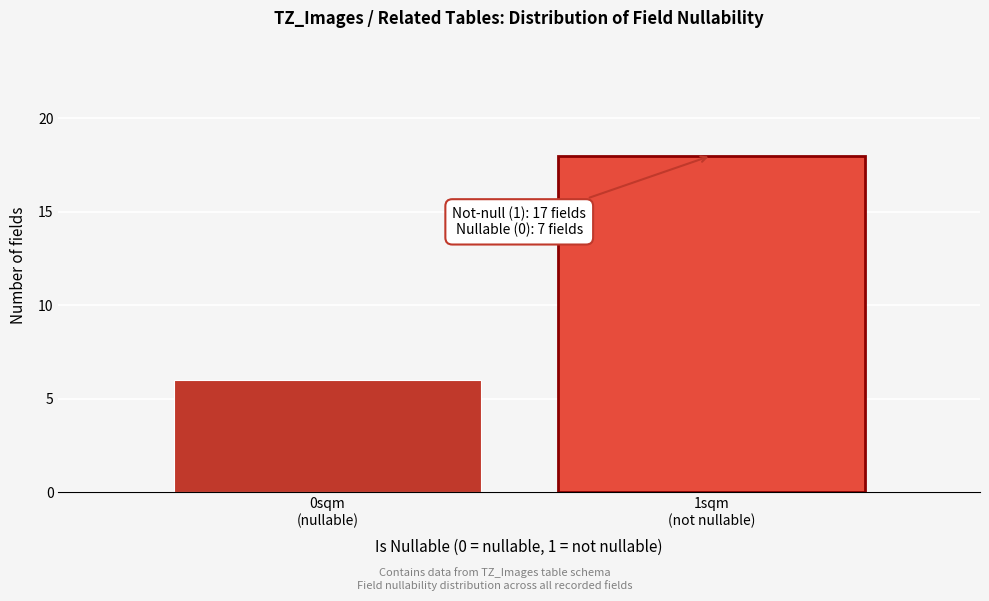

Reading left to right, what are all the values shown in this chart?

6	18